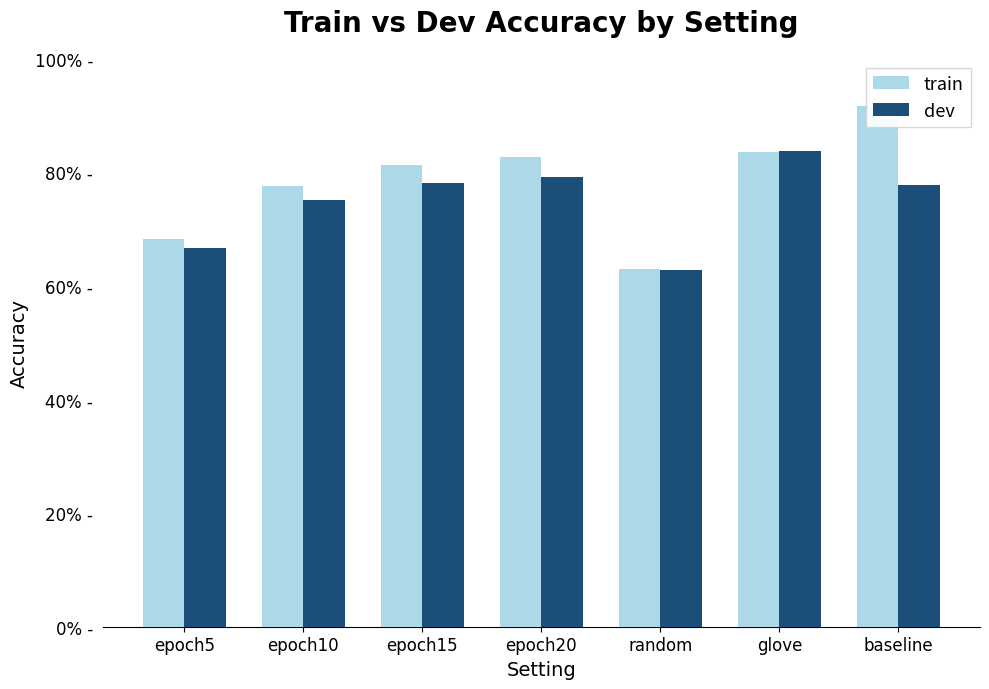

At which label does dev first exceed 77?

epoch15